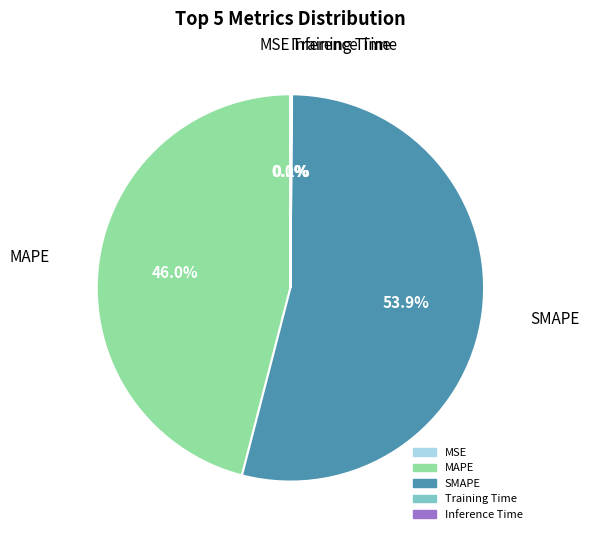

To the nearest percent, what is the difference between the largest and smallest slice percentages?

54%